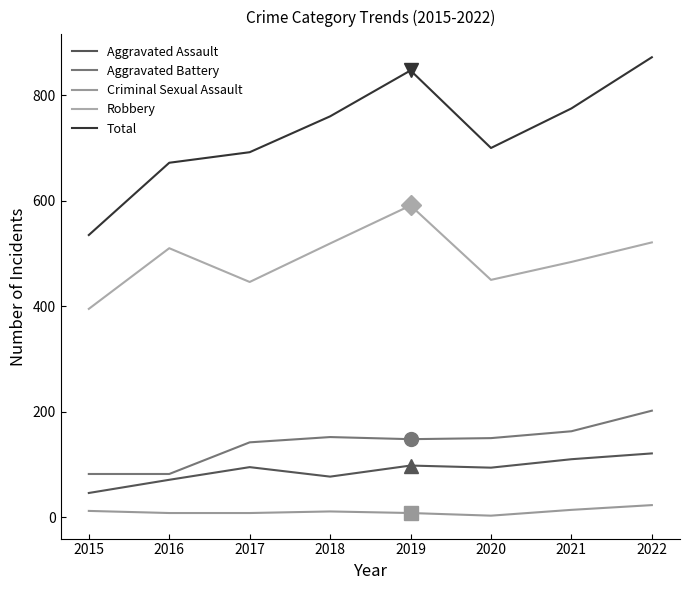

Between 2016 and 2020, which is larger?

2020